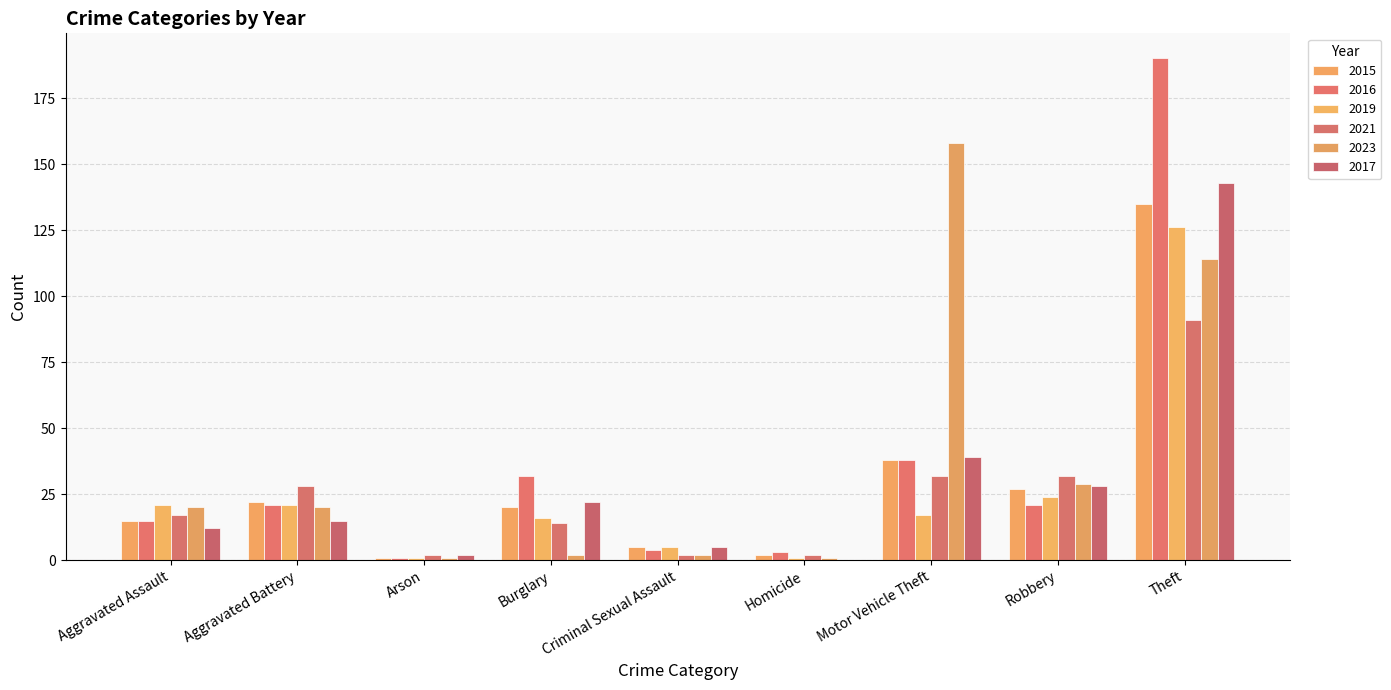

Count the number of data series in this chart.

6